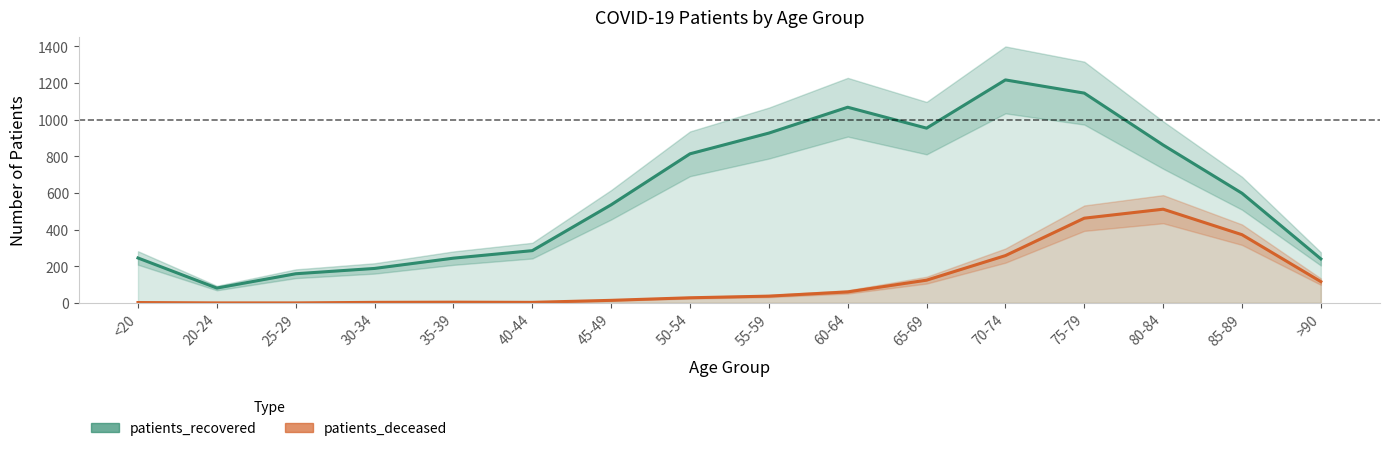

Where is the first local maximum for patients_recovered?

60-64